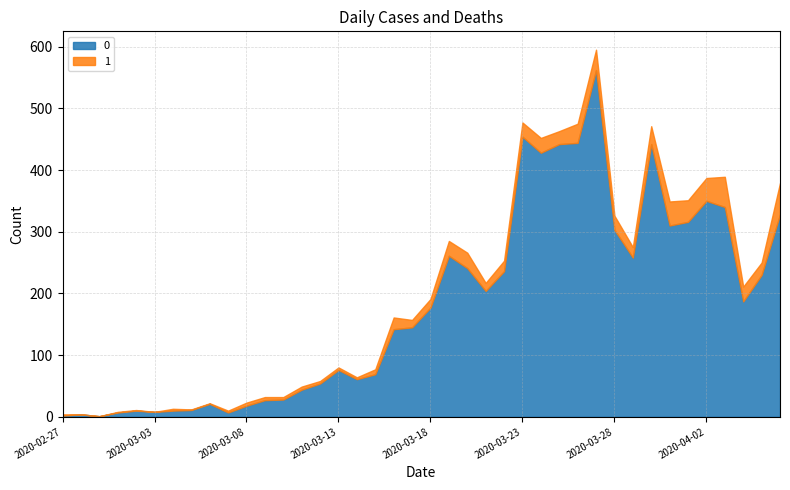

What is the label of the 8th point from the right?

2020-03-30